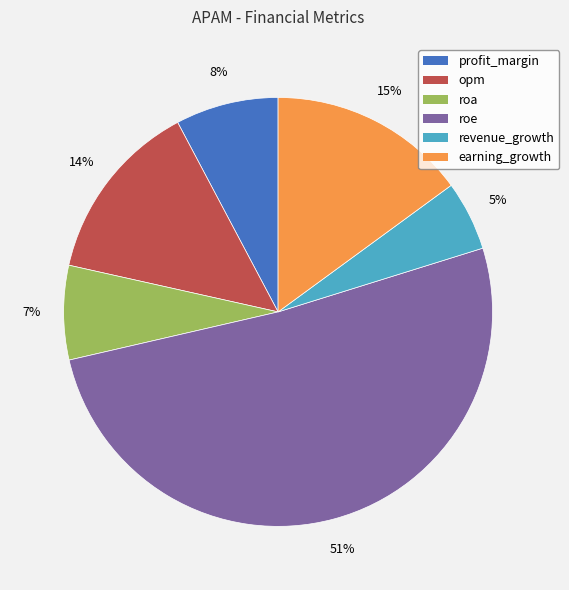

To the nearest percent, what is the average slice percentage?

17%